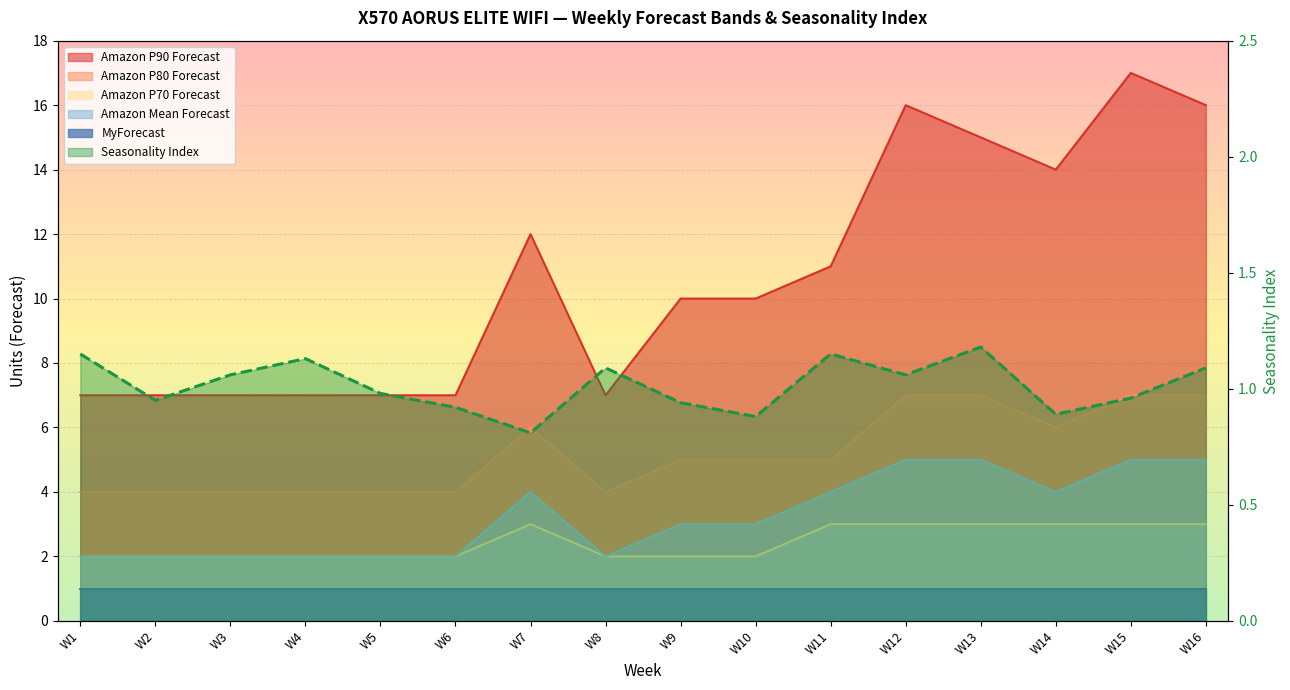

What is the approximate value of Amazon P90 Forecast at W7?

12.0